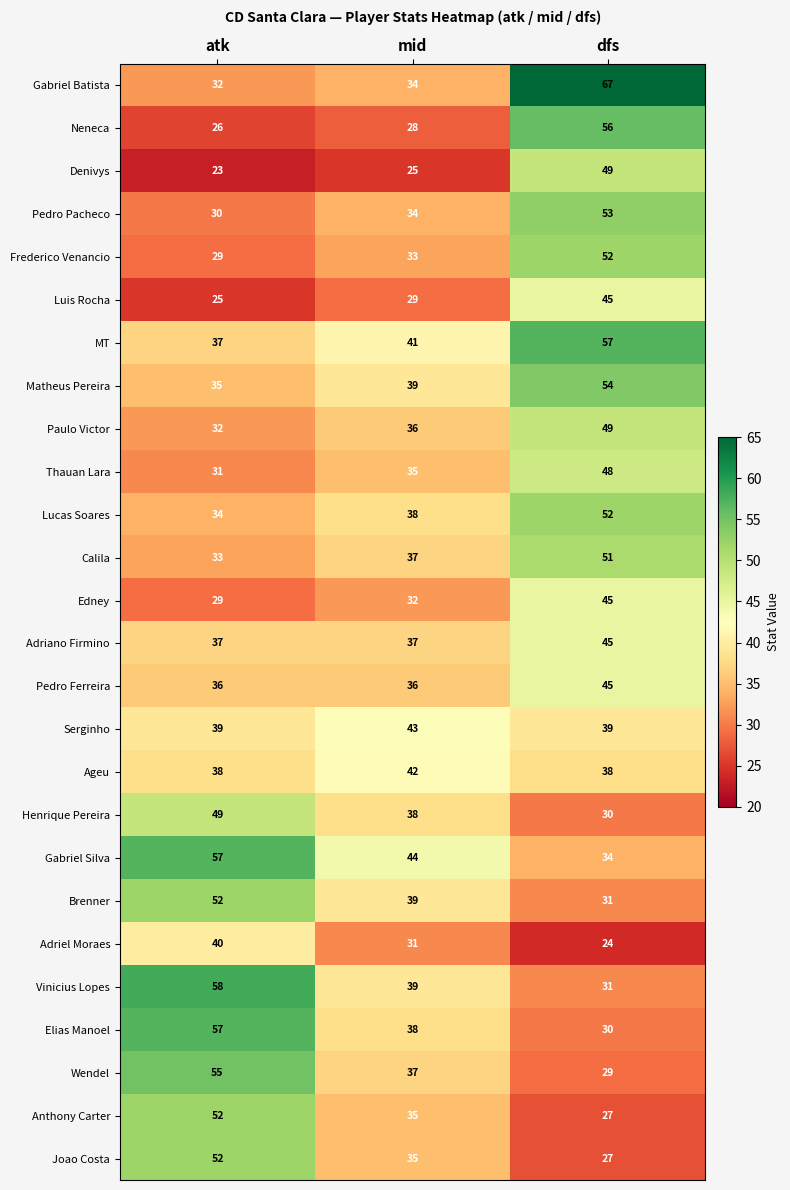

True or false: Gabriel Batista has a value of 12 at mid.

False